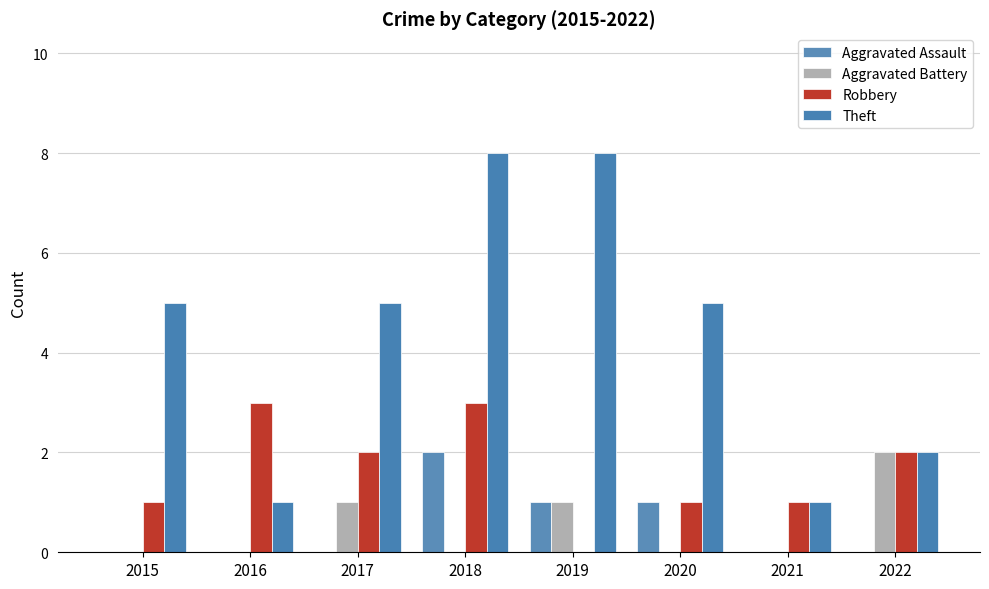

What is the sum of the Theft values at 2017 and 2020?

10